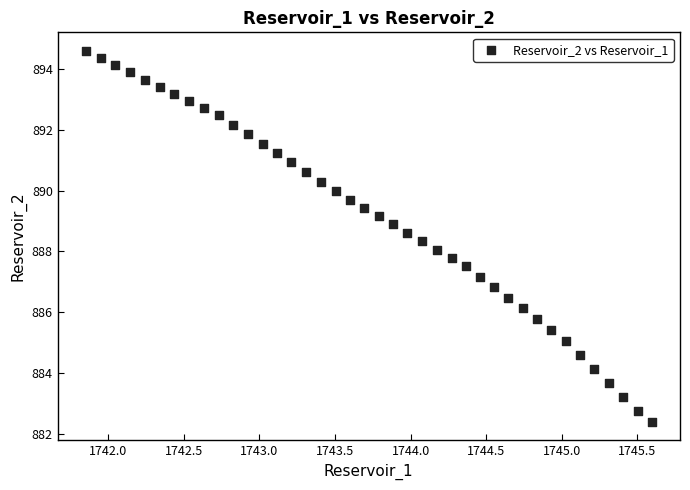

What is the range of Y values (max minus min)?

12.2